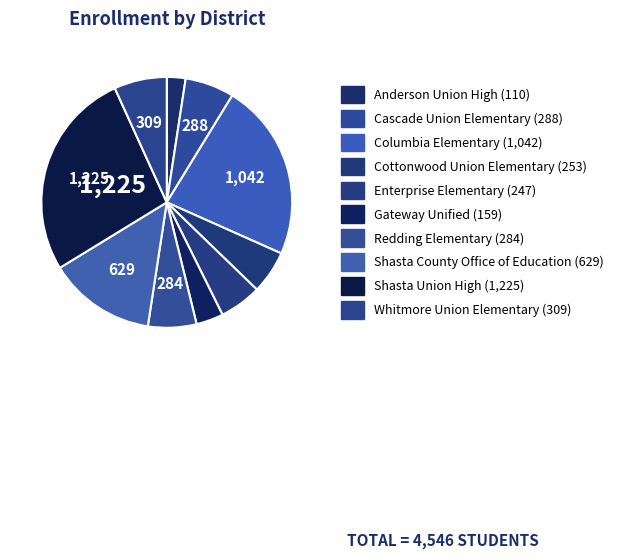

How many segments does this pie chart have?

10